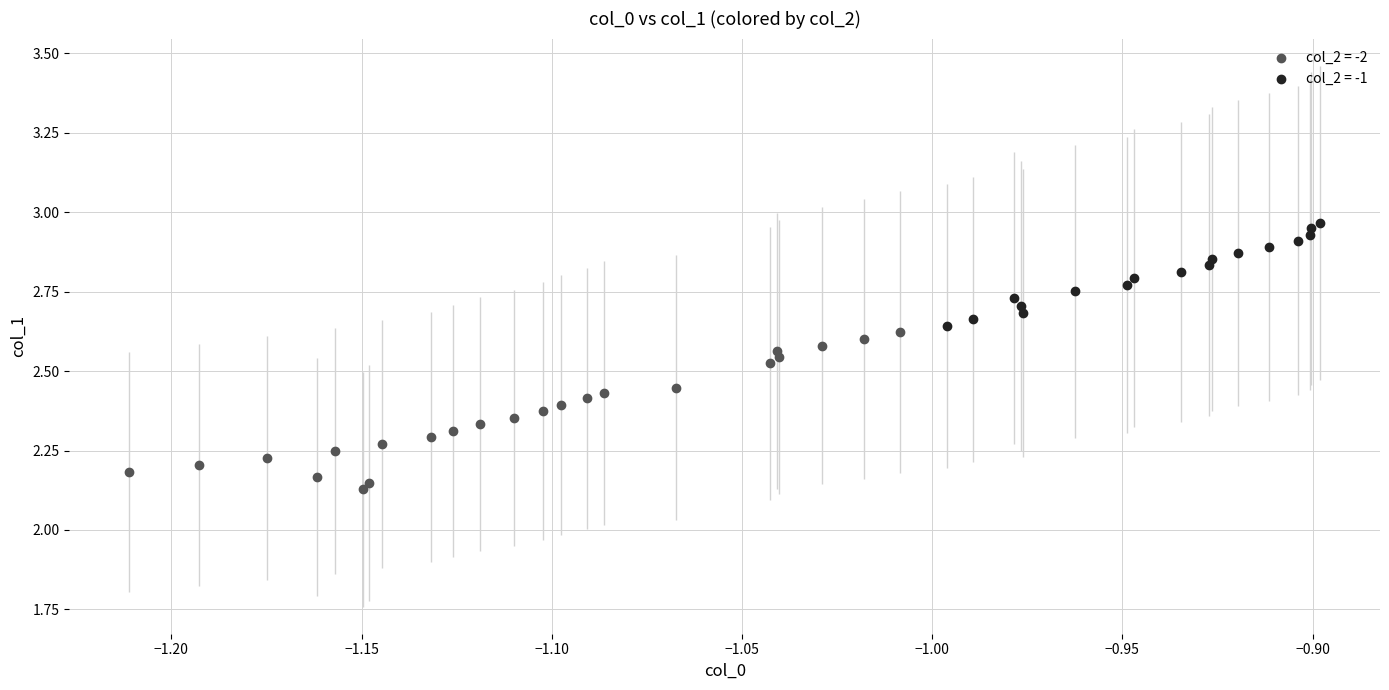

Which series reaches the maximum Y coordinate?

col_2 = -1